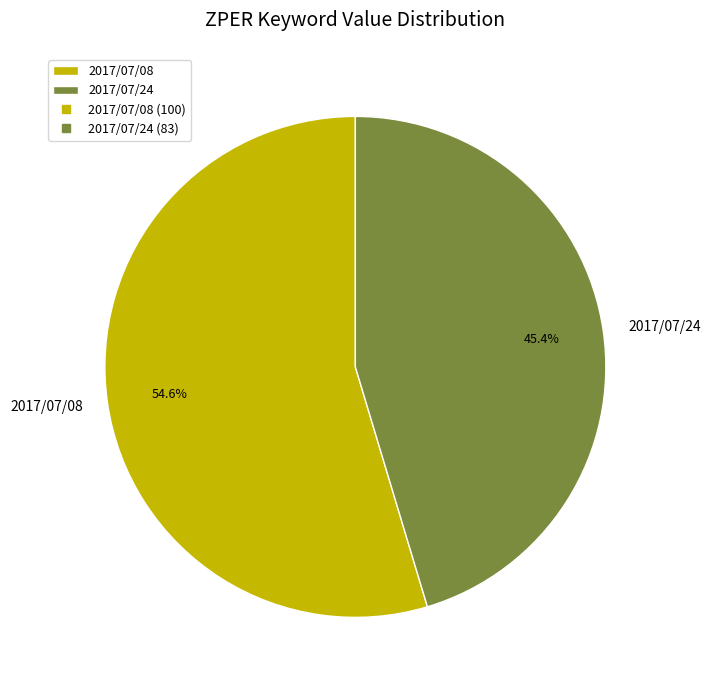

Rank the categories by value from highest to lowest.

2017/07/08, 2017/07/24